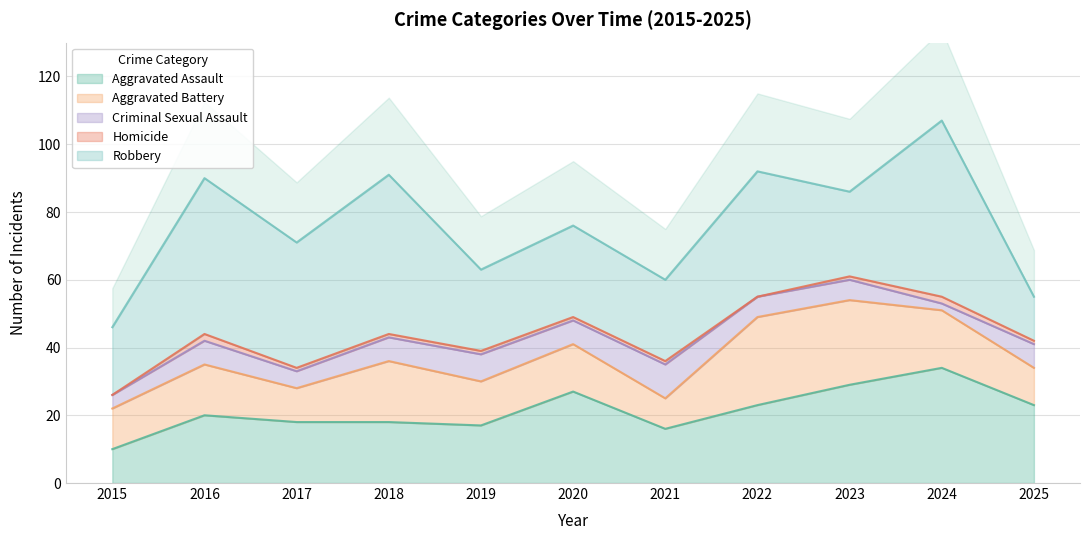

Which label corresponds to the largest value in the chart?

2024